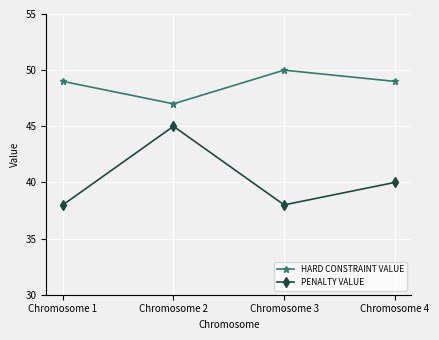

True or false: HARD CONSTRAINT VALUE and PENALTY VALUE cross at least once.

False